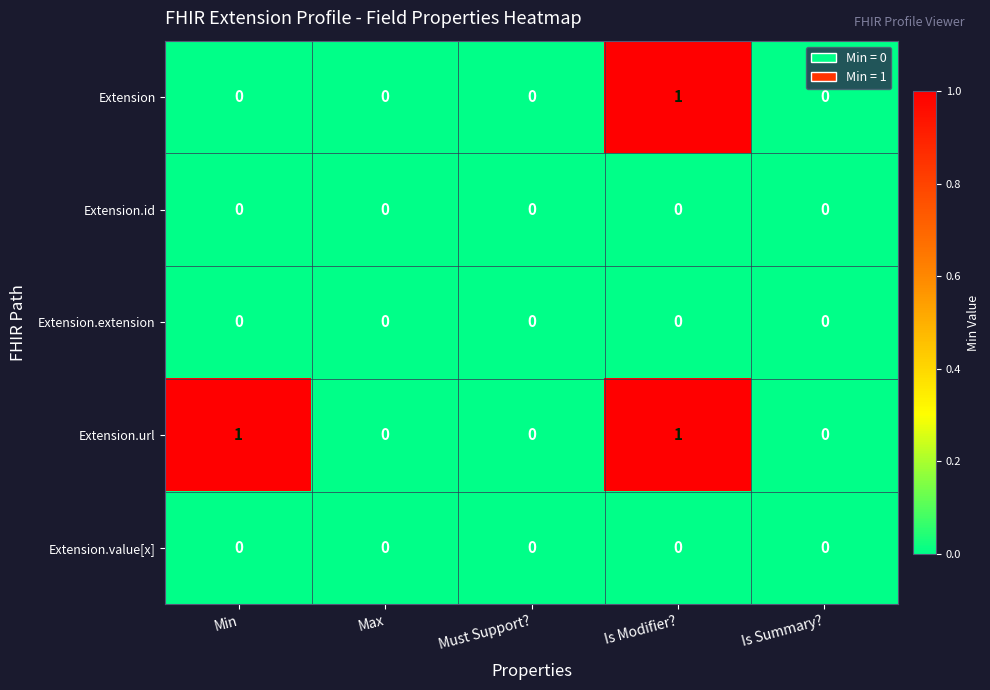

Is it true that Extension equals 1 at Min?

False